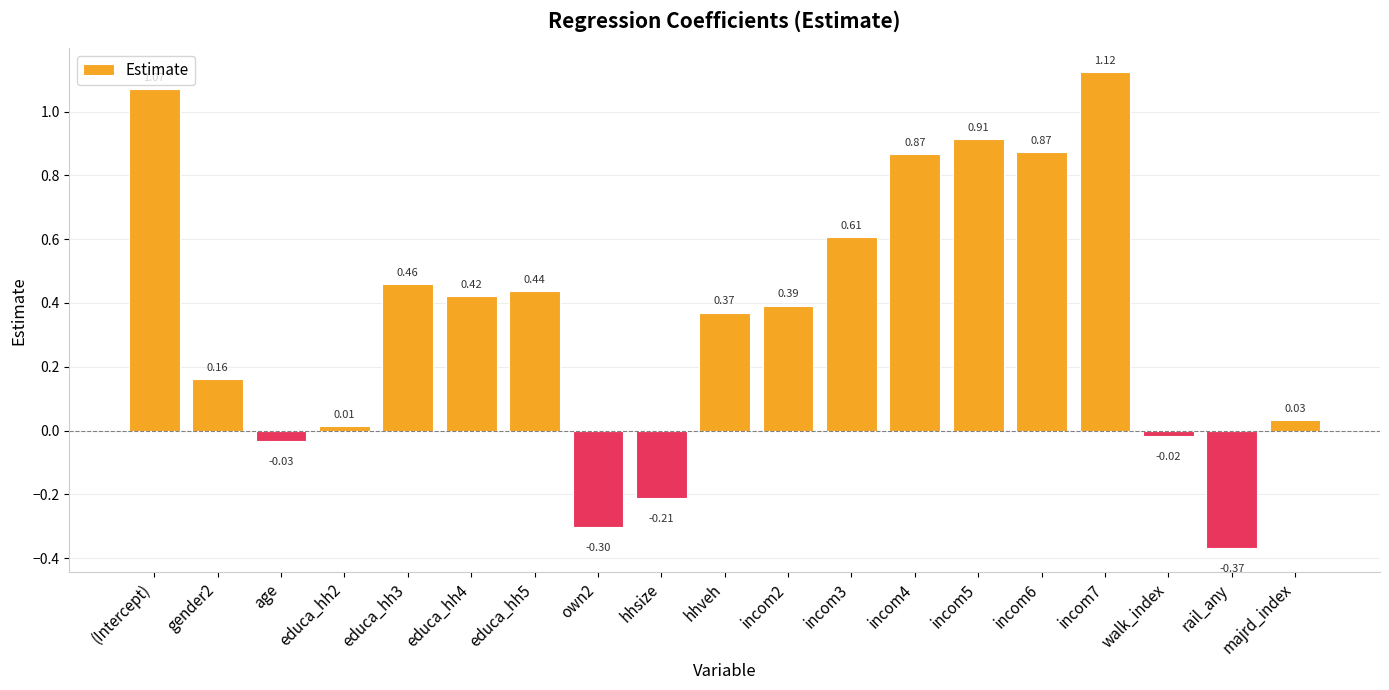

How many data points does each series have?

19